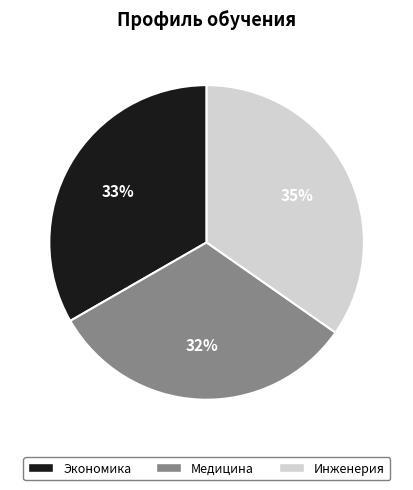

Does Медицина represent more than half of the total?

No